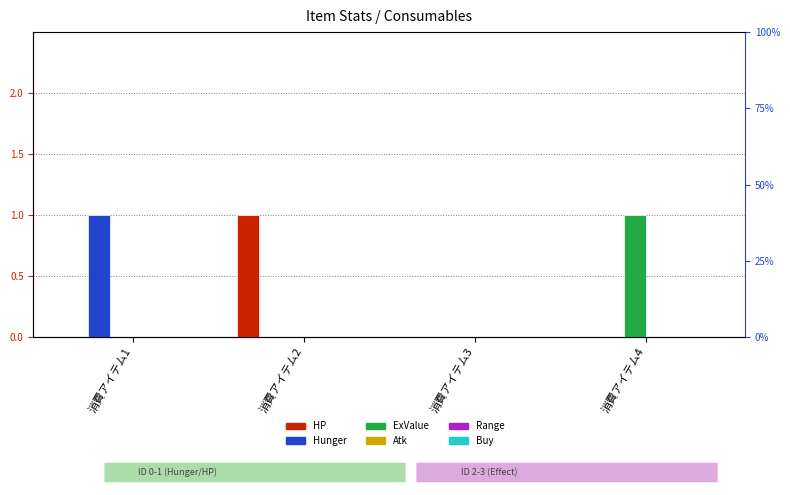

Where is Atk nearest to the value 0?

消費アイテム1